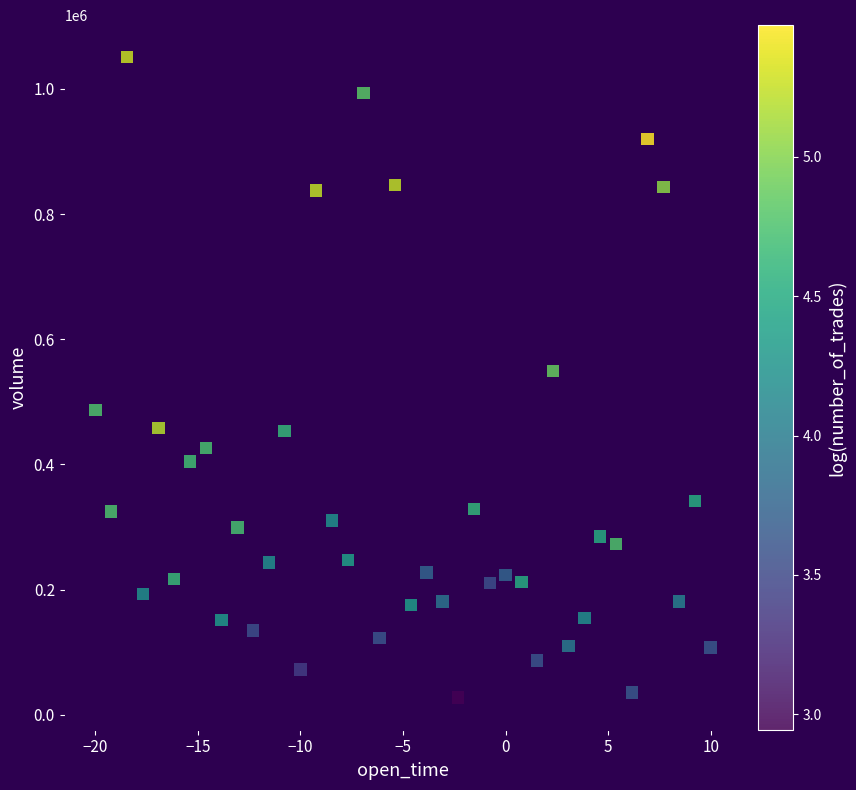

What is the range of Y values (max minus min)?

1023251